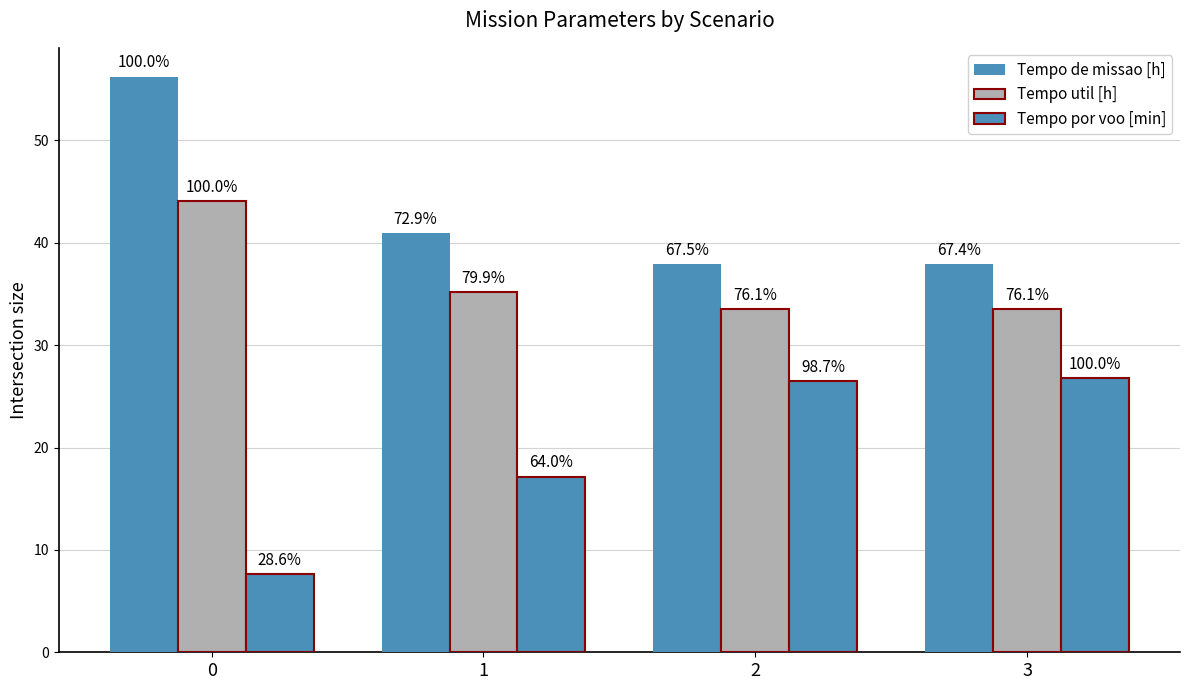

The Tempo de missao [h] series shows 37.9 at 3. True or false?

True